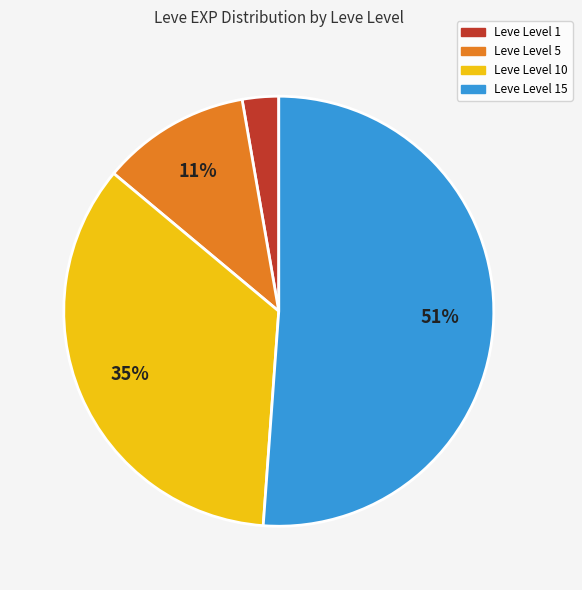

What percentage is the Leve Level 1 slice, to the nearest percent?

3%